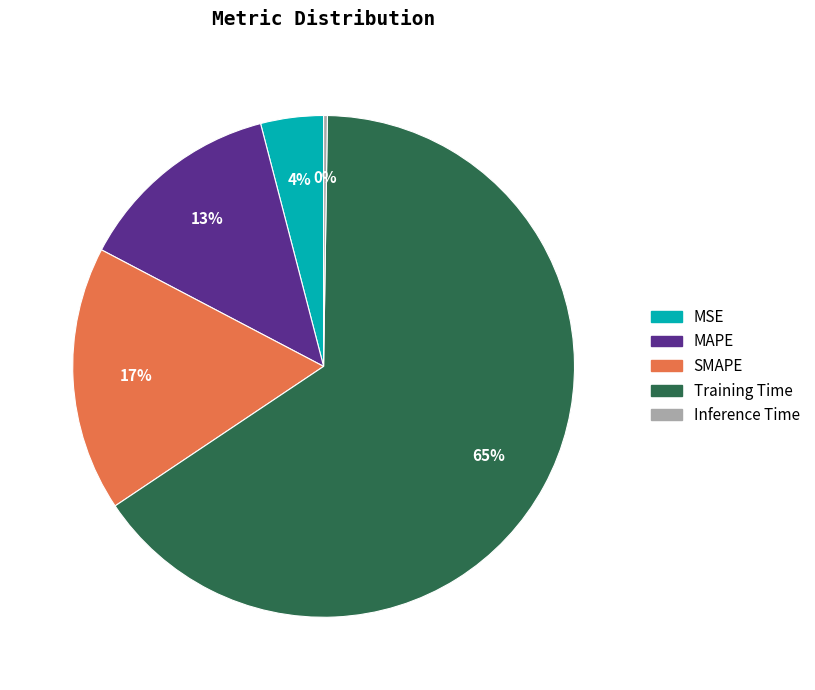

To the nearest percent, what is the difference between the MSE and MAPE slice percentages?

9%